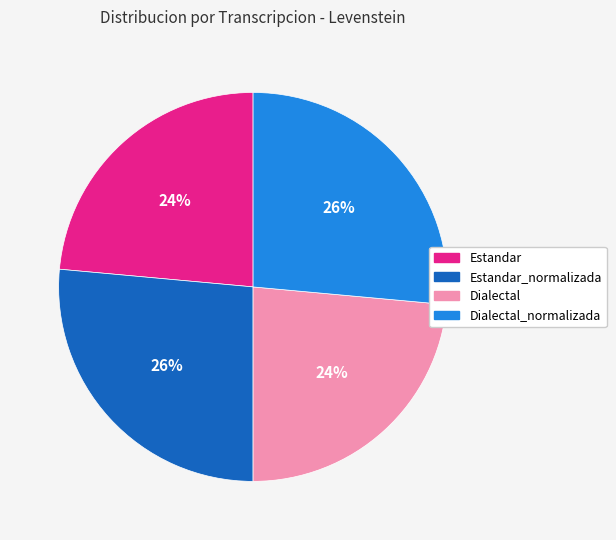

Is there any slice that represents more than half of the pie?

No